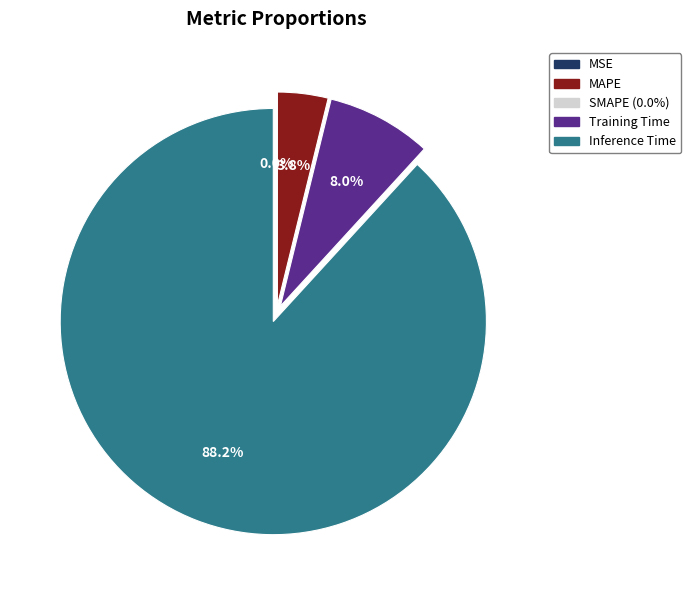

Is there a majority slice in this chart?

Yes